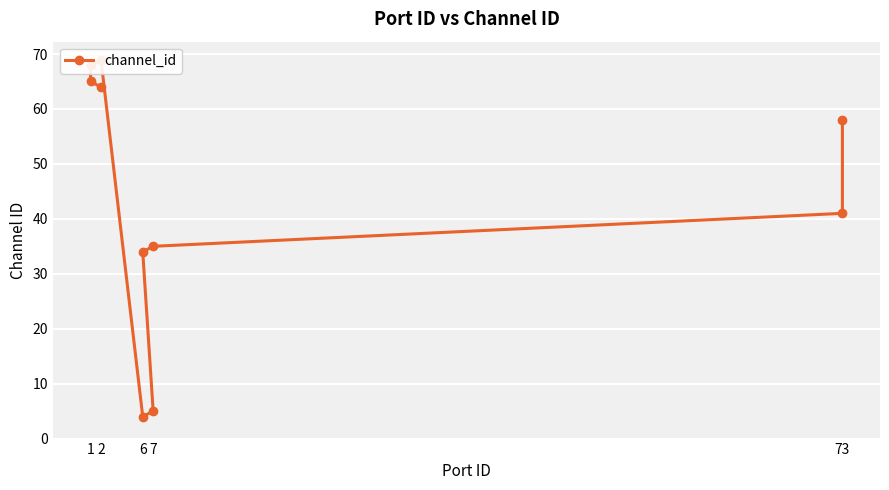

Approximately how many times larger is the value at 7 compared to 2?

0.1